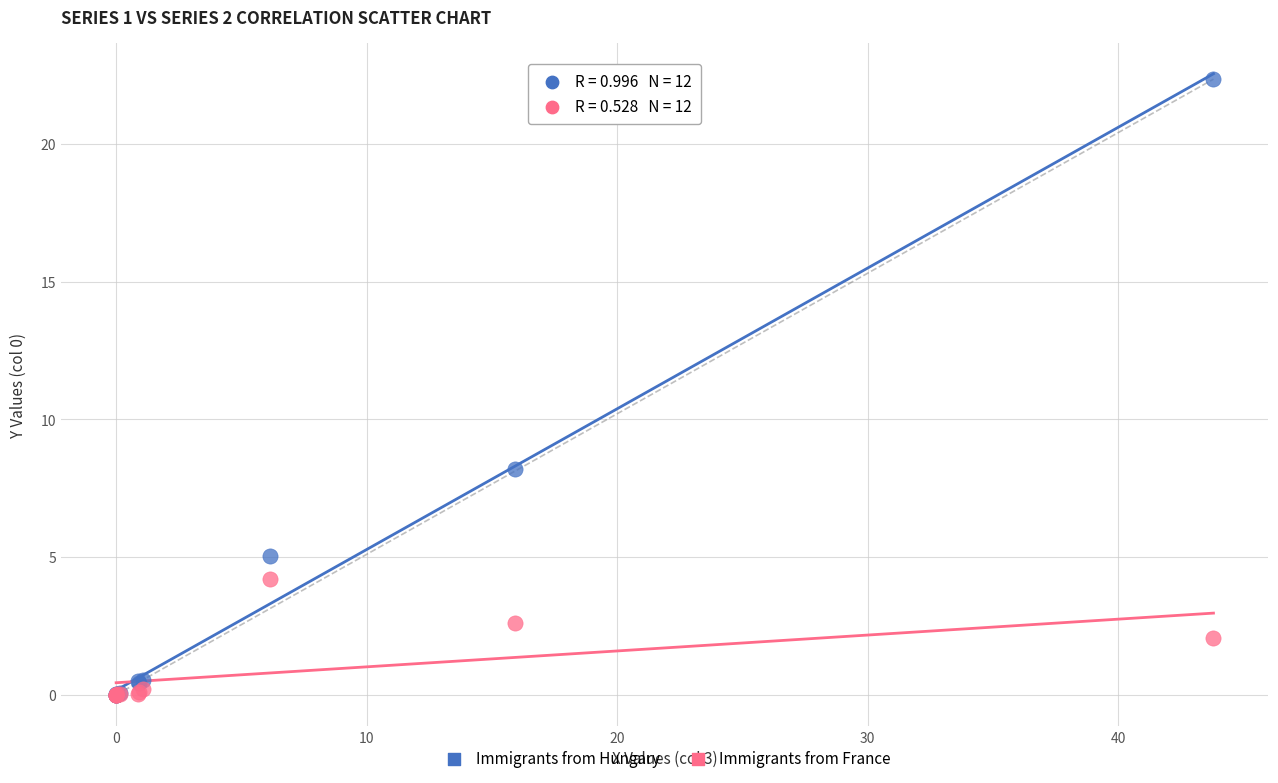

In the Immigrants from Hungary series, what Y value is closest to 11?

8.2